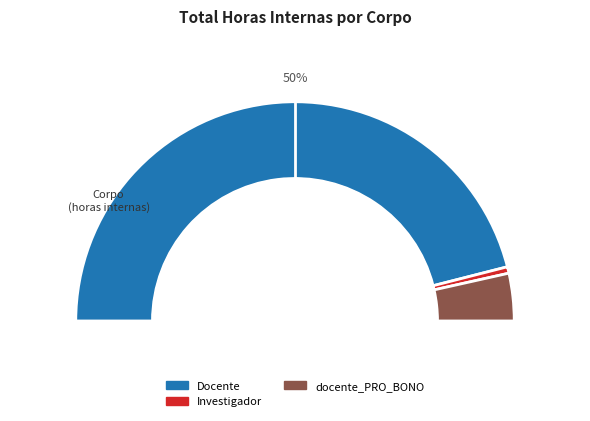

True or false: Coordenação externa ao ISA accounts for 6% of the total.

False